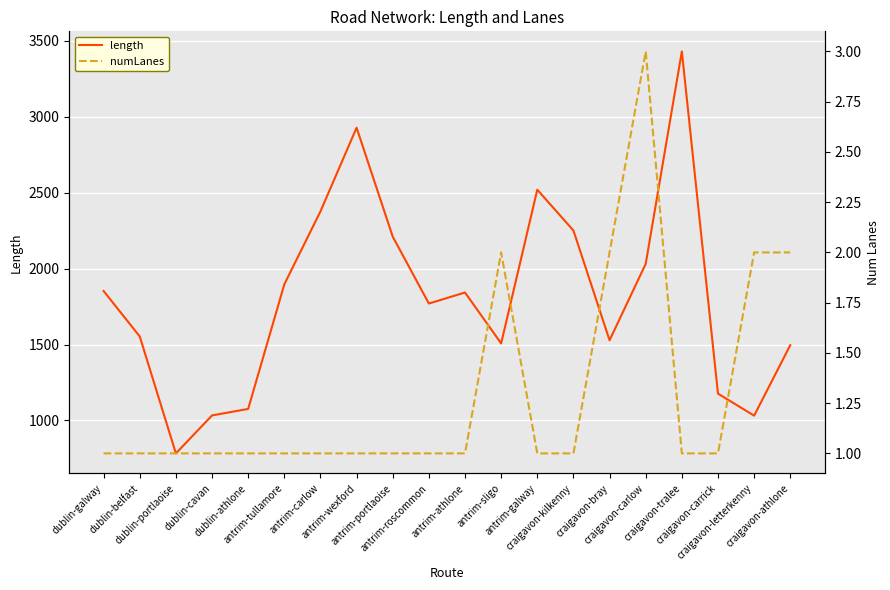

What is the difference between the highest and lowest values at craigavon-carlow?

2028.4